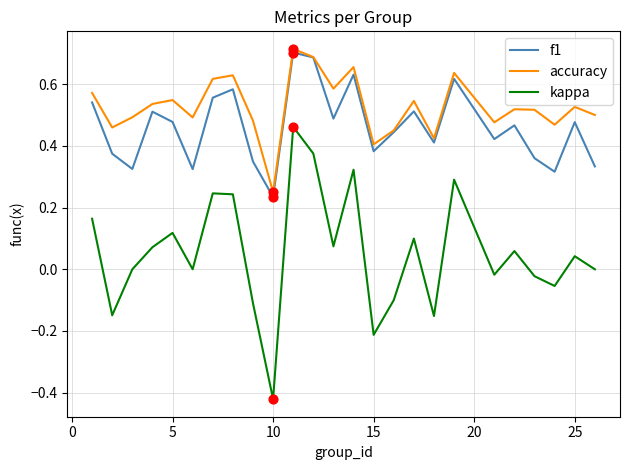

What are all the series names shown in the legend?

f1, accuracy, kappa